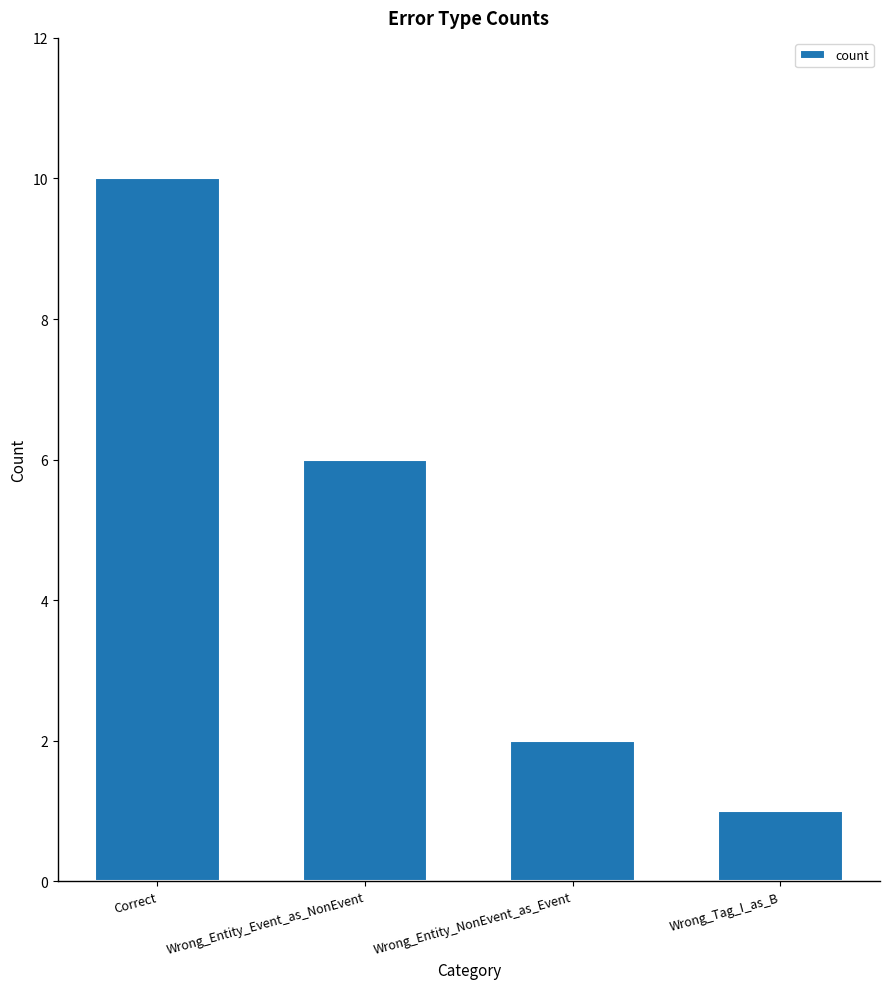

How many data points are less than 6?

2